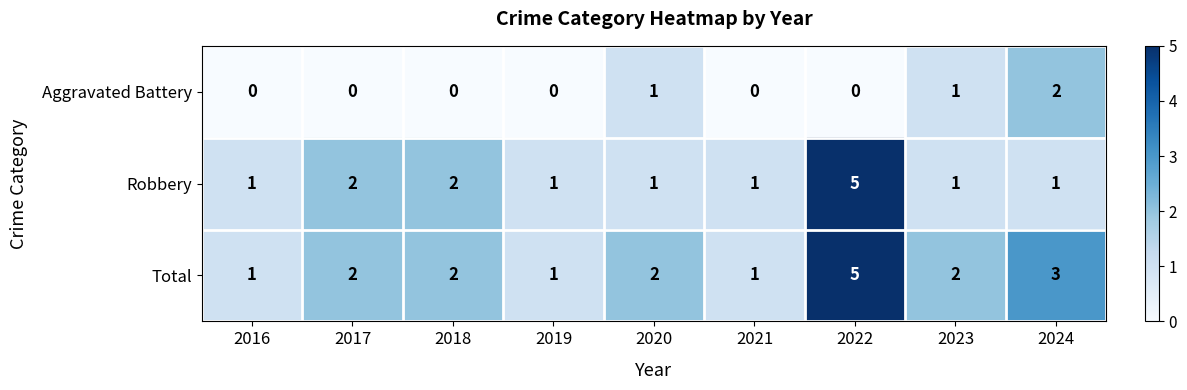

What is the difference between the highest and lowest values at 2022?

5